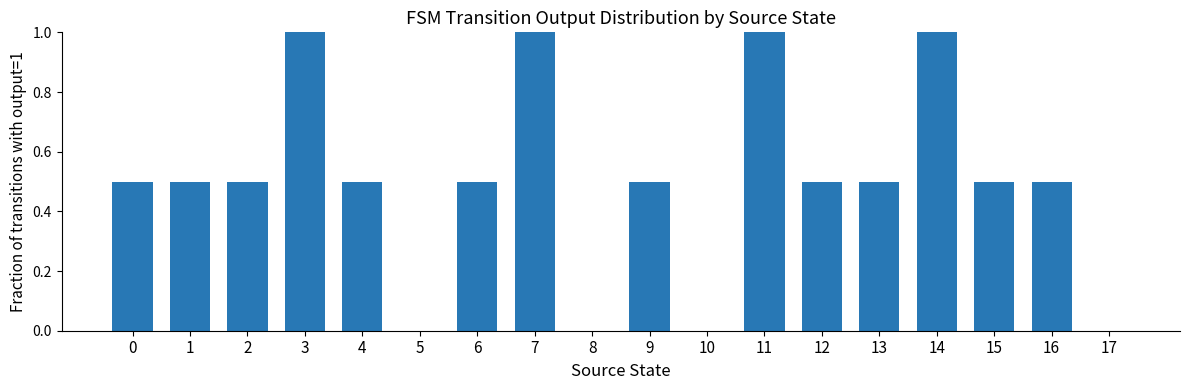

The value at 7 is 0.3. True or false?

False